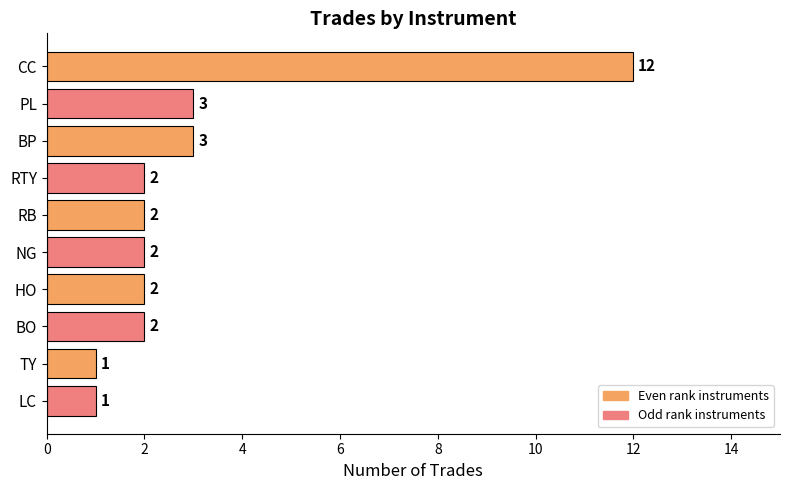

True or false: the data shows 7 at CC.

False